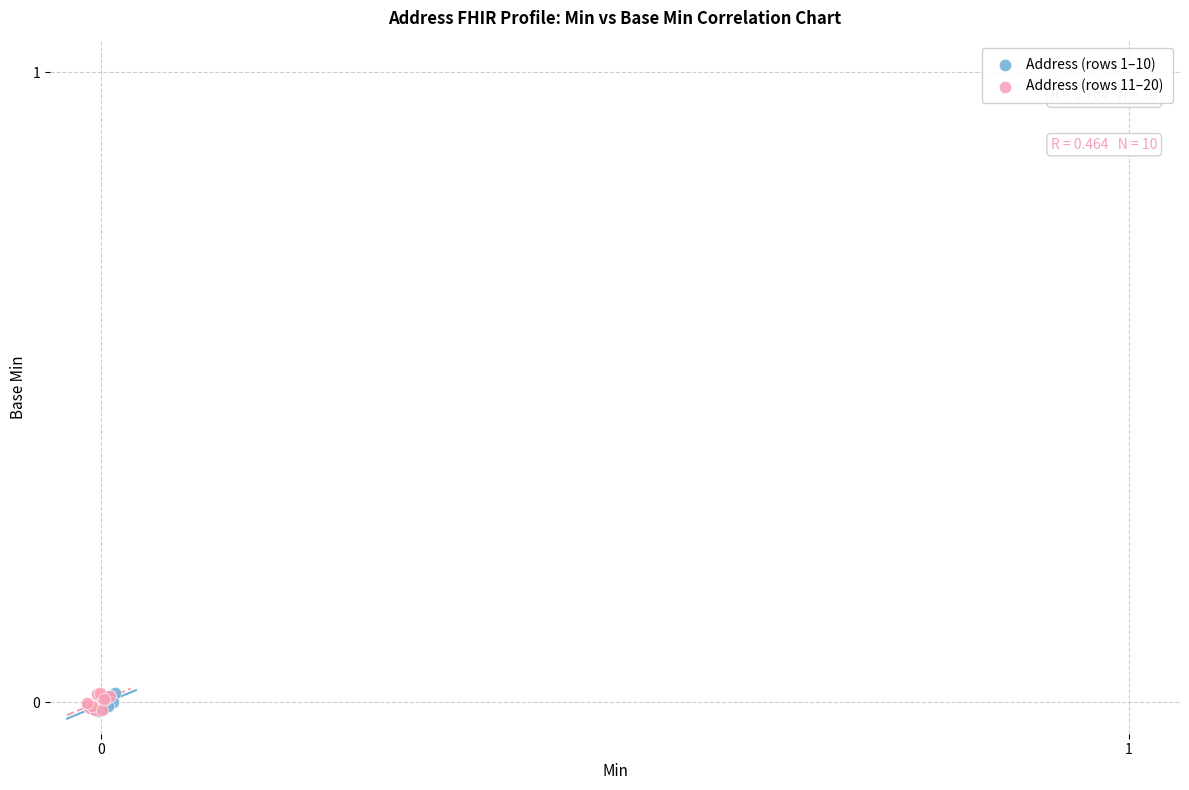

What are all the series names shown in the legend?

Address (rows 1–10), Address (rows 11–20)